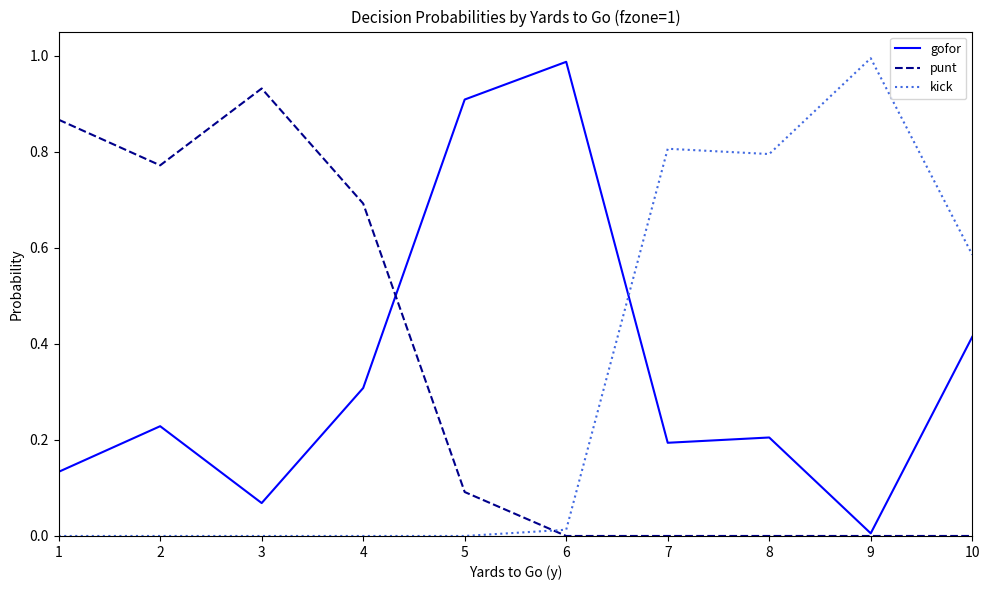

The value of punt at 5 is 0.2. True or false?

False